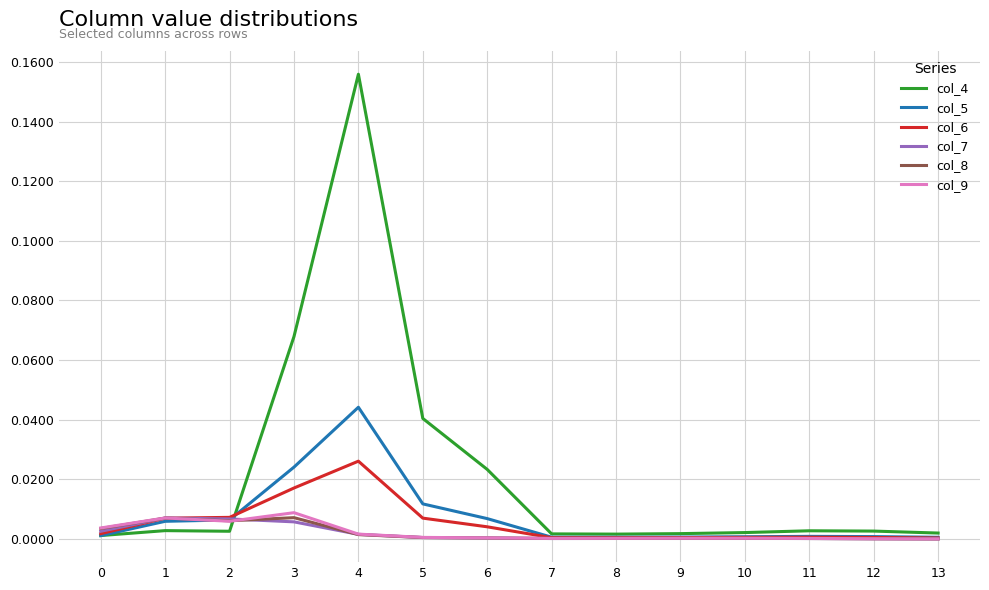

The value of col_8 at 12 is 0.0. True or false?

True